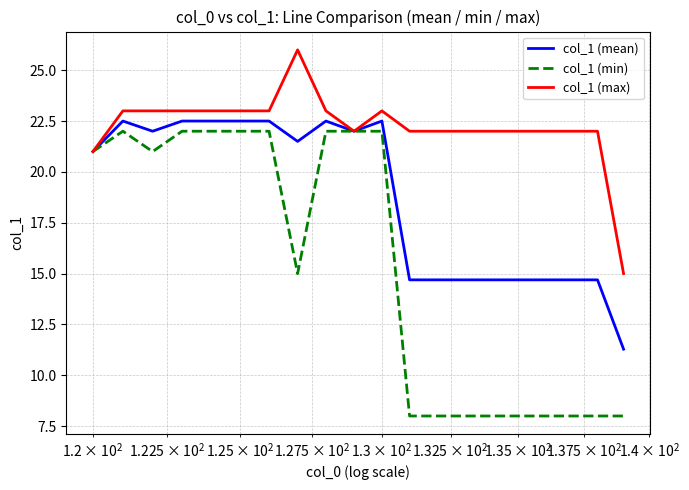

What is the average value of the col_1 (max) series?

22.2